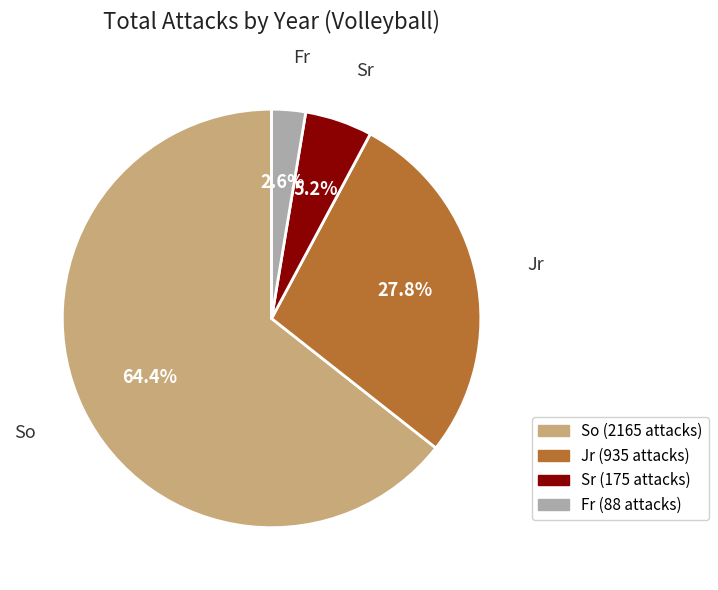

Rank the categories by value from highest to lowest.

So, Jr, Sr, Fr